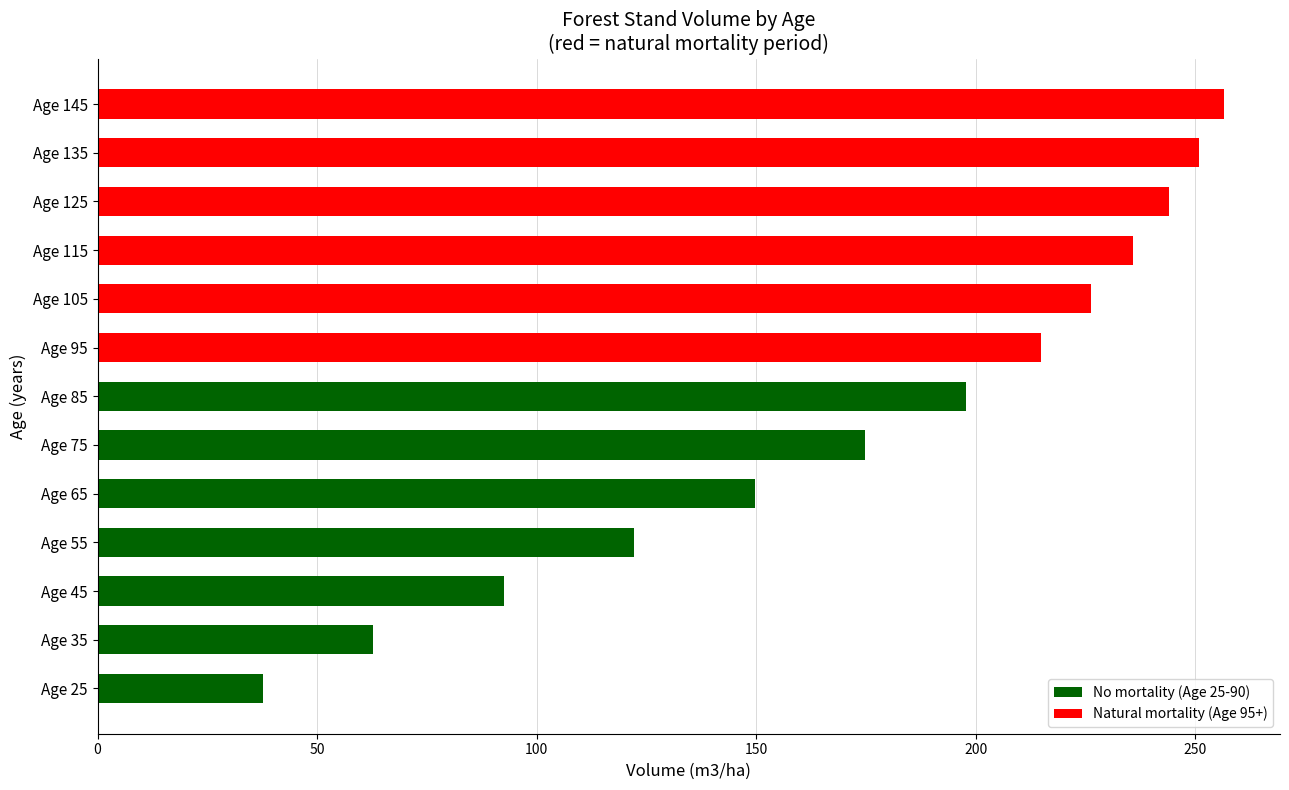

What is the difference between the values at Age 75 and Age 95?

40.0